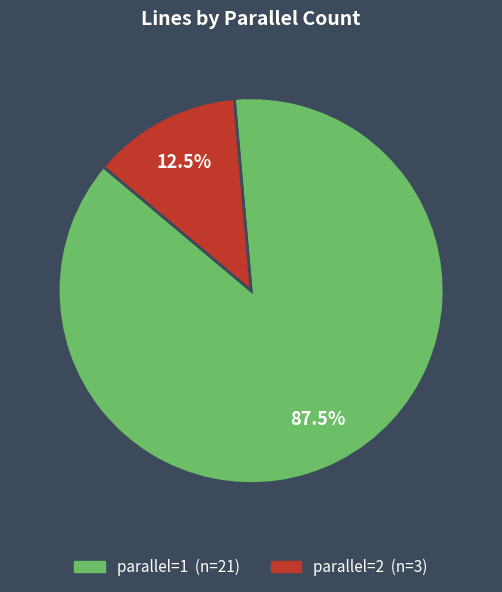

Is there any slice that represents more than half of the pie?

Yes